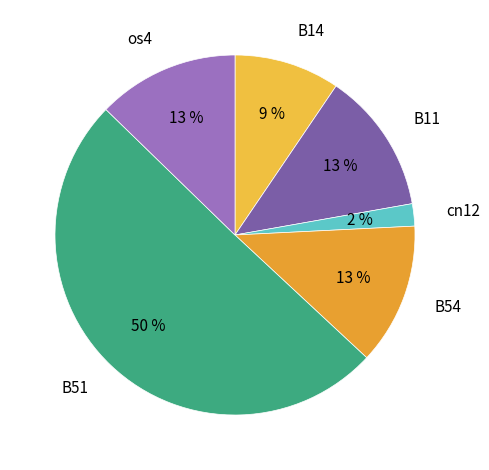

To the nearest percent, what is the difference between the largest and smallest slice percentages?

48%